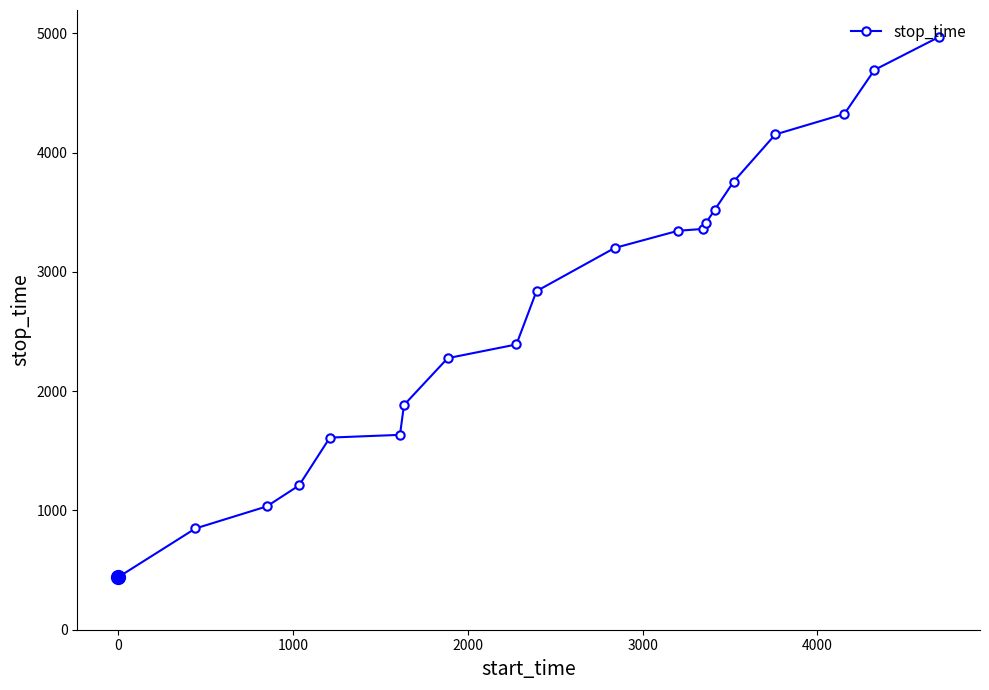

How many data points does each series have?

20